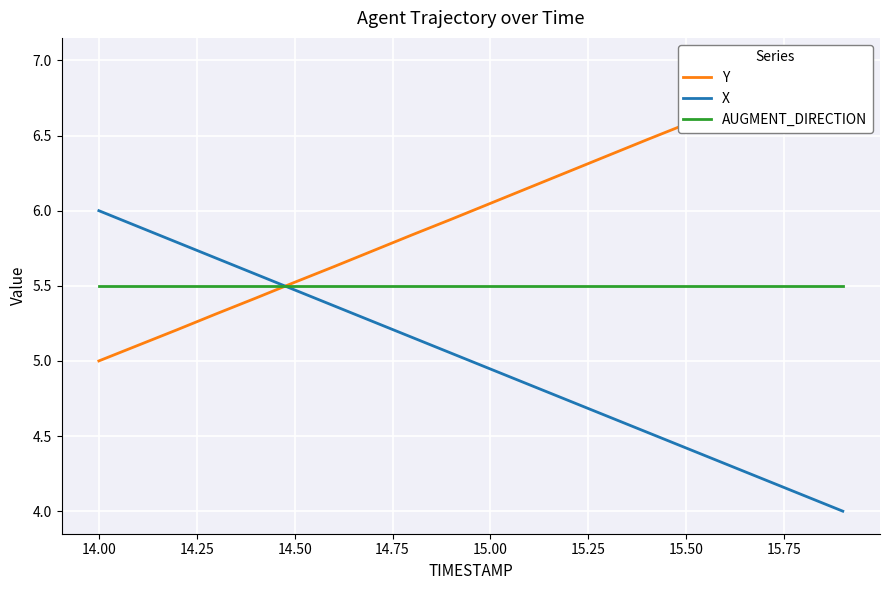

What is the highest value of the AUGMENT_DIRECTION series?

5.5